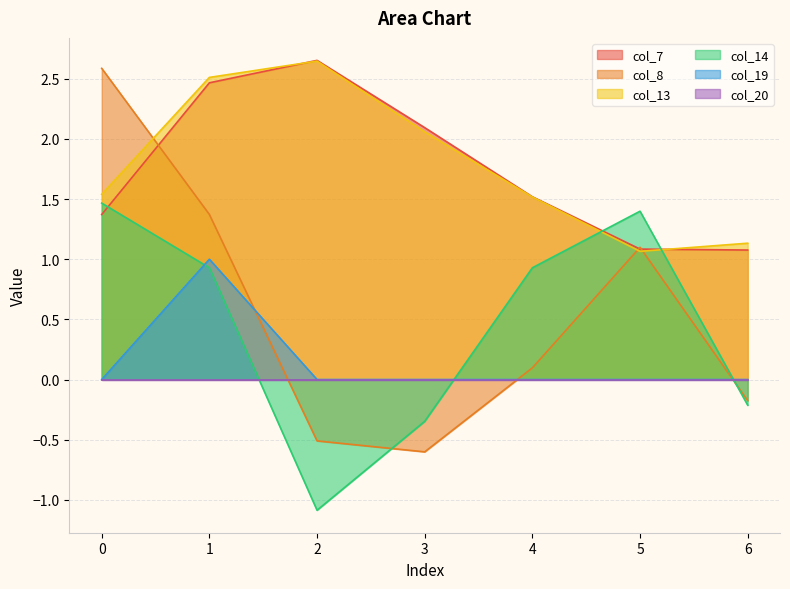

List the labels in order of col_8 value, largest first.

0, 1, 5, 4, 6, 2, 3